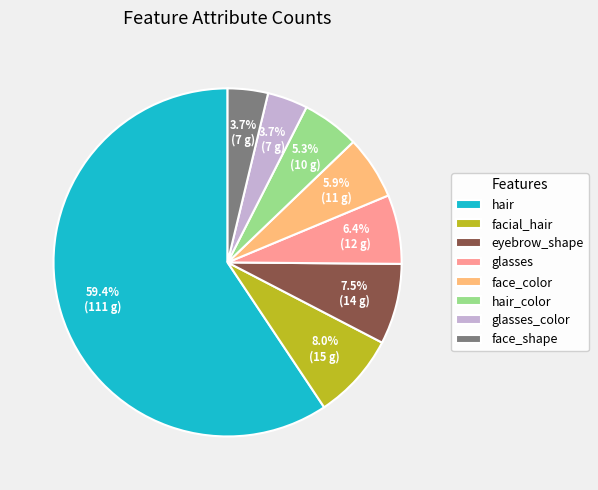

How many segments does this pie chart have?

8